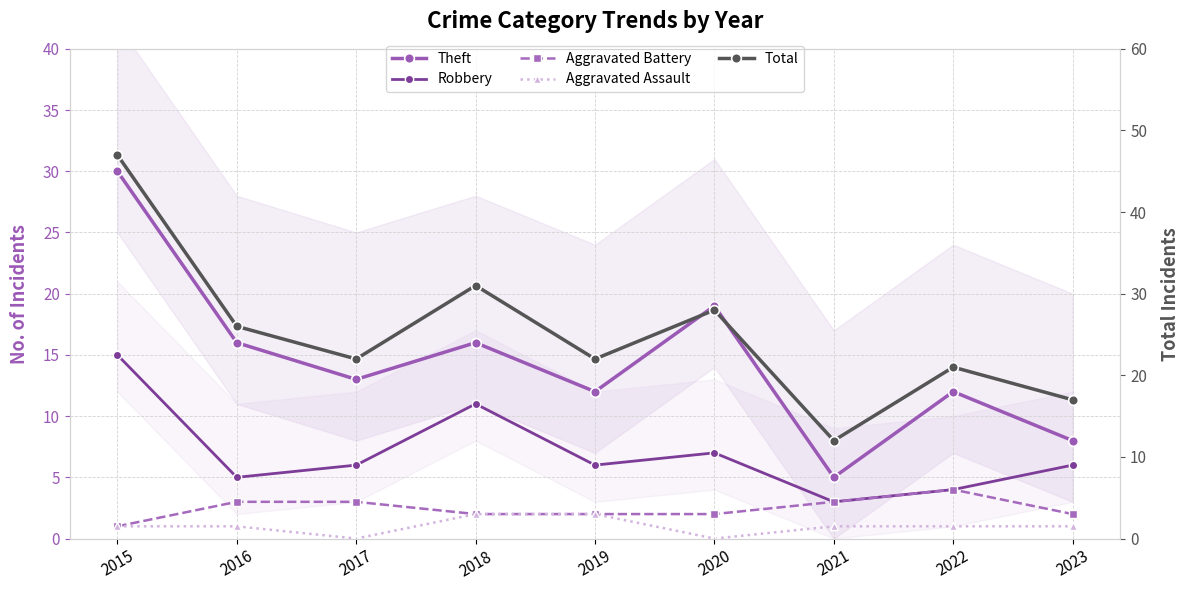

Reading left to right, list all the values displayed in this chart.

Theft: 30	16	13	16	12	19	5	12	8
Robbery: 15	5	6	11	6	7	3	4	6
Aggravated Battery: 1	3	3	2	2	2	3	4	2
Aggravated Assault: 1	1	0	2	2	0	1	1	1
Total: 47	26	22	31	22	28	12	21	17